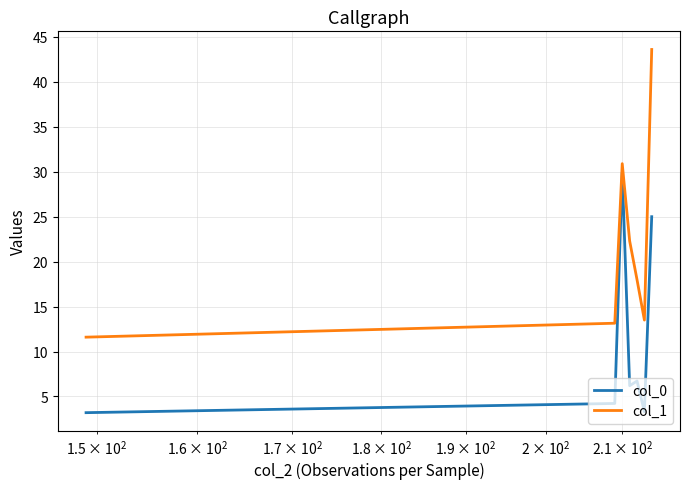

Which series has the widest spread of values?

col_1